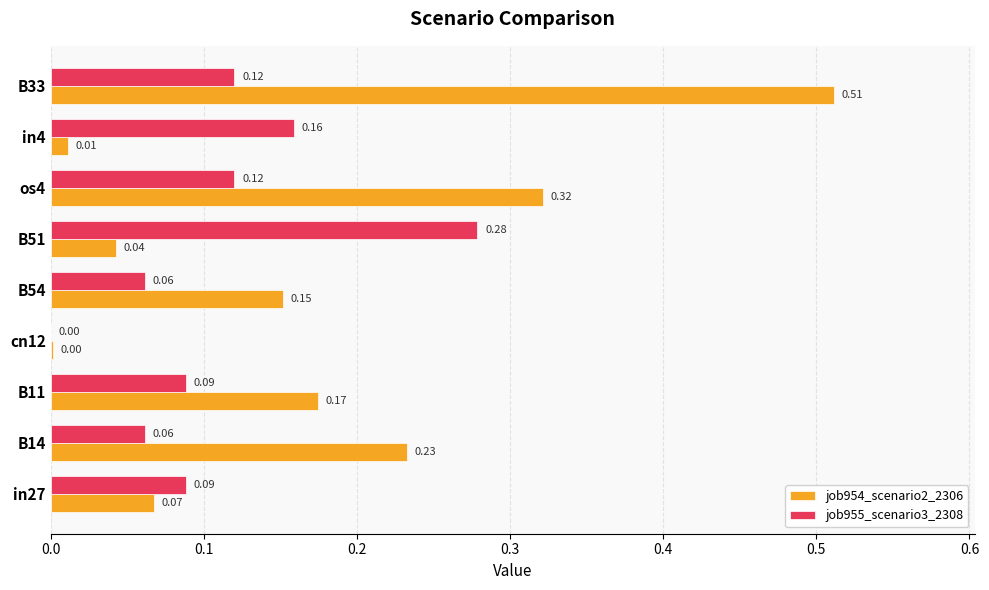

What is the sum of all job954_scenario2_2306 values?

1.5